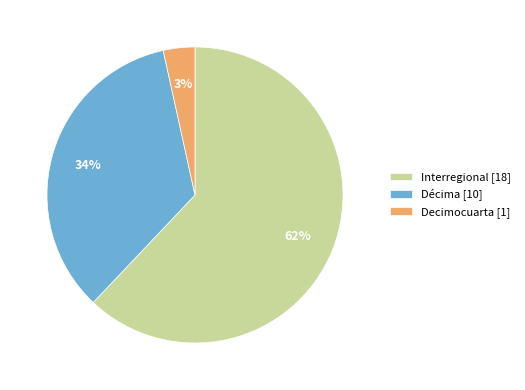

What percentage is the Décima [10] slice, to the nearest percent?

34%